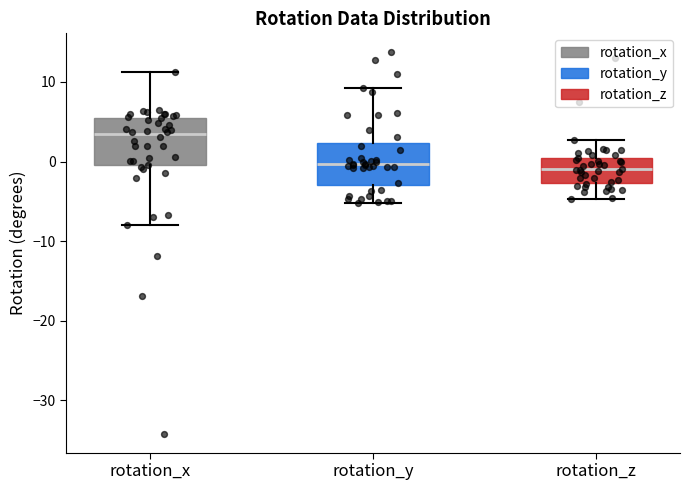

Reading left to right, transcribe this box plot: for each box, give where its median line is, the range the box spans, and where its two whiskers end, as read against the y-axis. The values are not printed on the chart, so give them approximately, as read against the axis.

rotation_x: median 3, box 0 to 5, whiskers -8 to 11
rotation_y: median 0, box -3 to 2, whiskers -5 to 9
rotation_z: median -1, box -3 to 0, whiskers -5 to 3